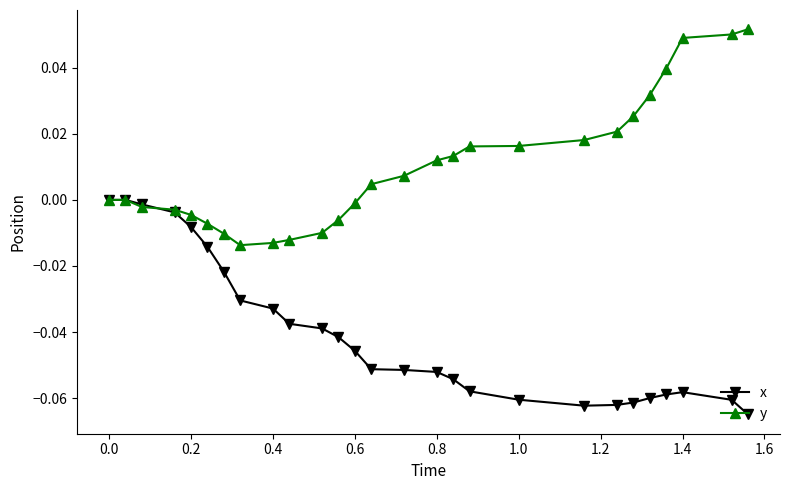

Rank the series by their average value, from highest to lowest.

y, x